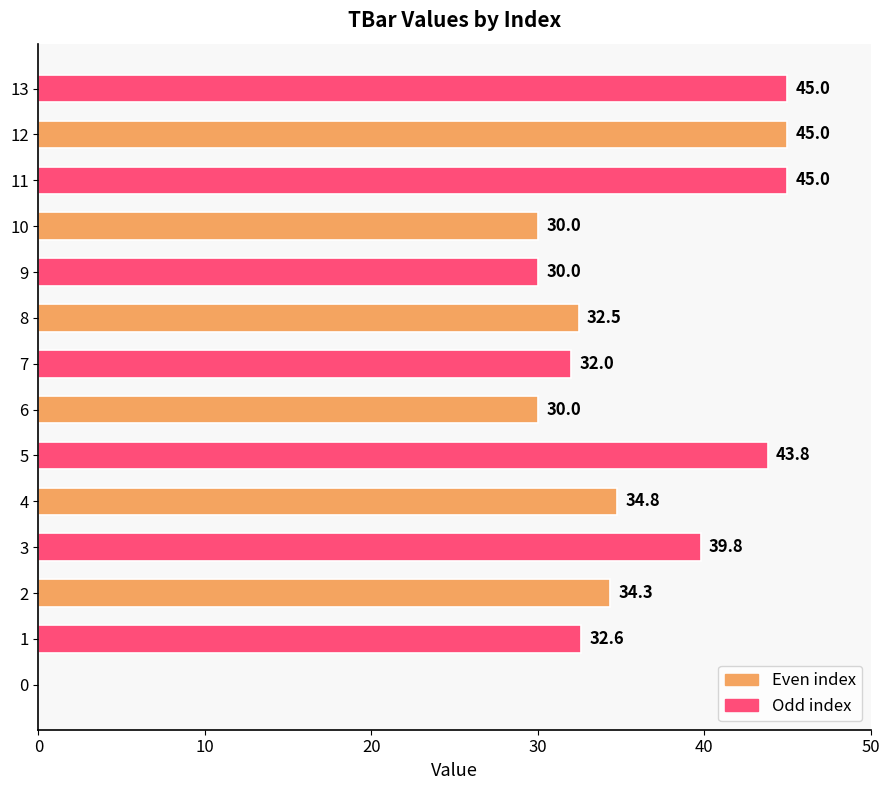

What is the greatest value displayed?

45.0